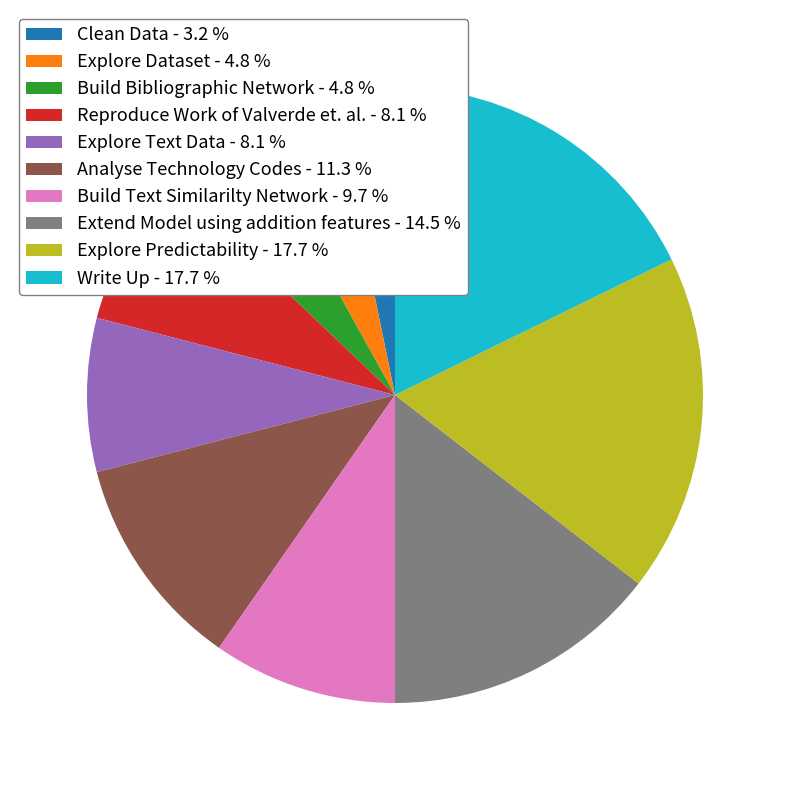

Do Build Bibliographic Network - 4.8 % and Extend Model using addition features - 14.5 % together represent more than half of the pie?

No